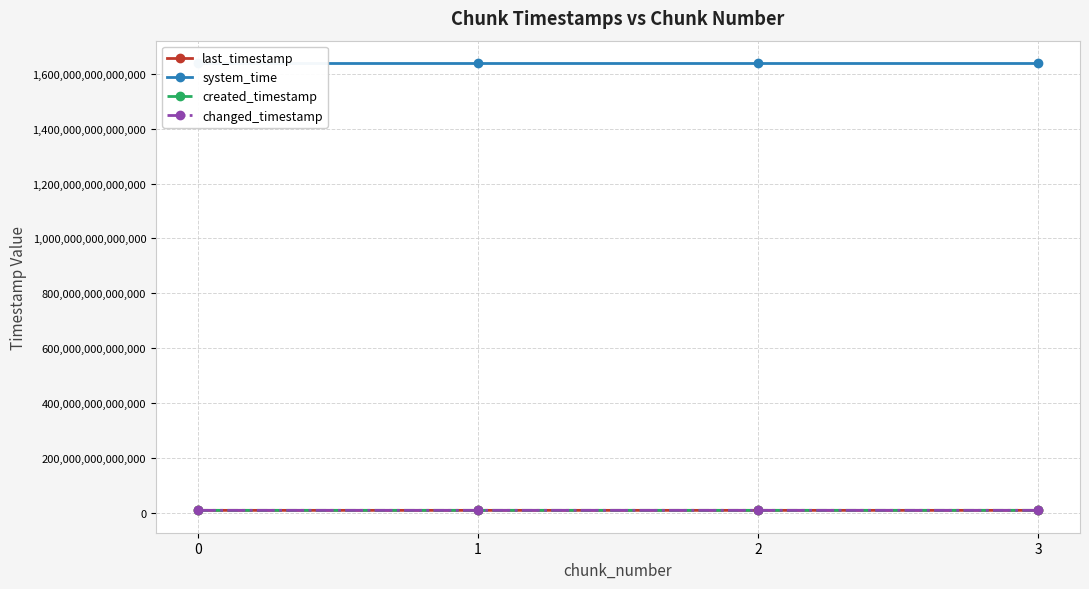

What is the value of the changed_timestamp point at the 1st from the left?

9939910261428